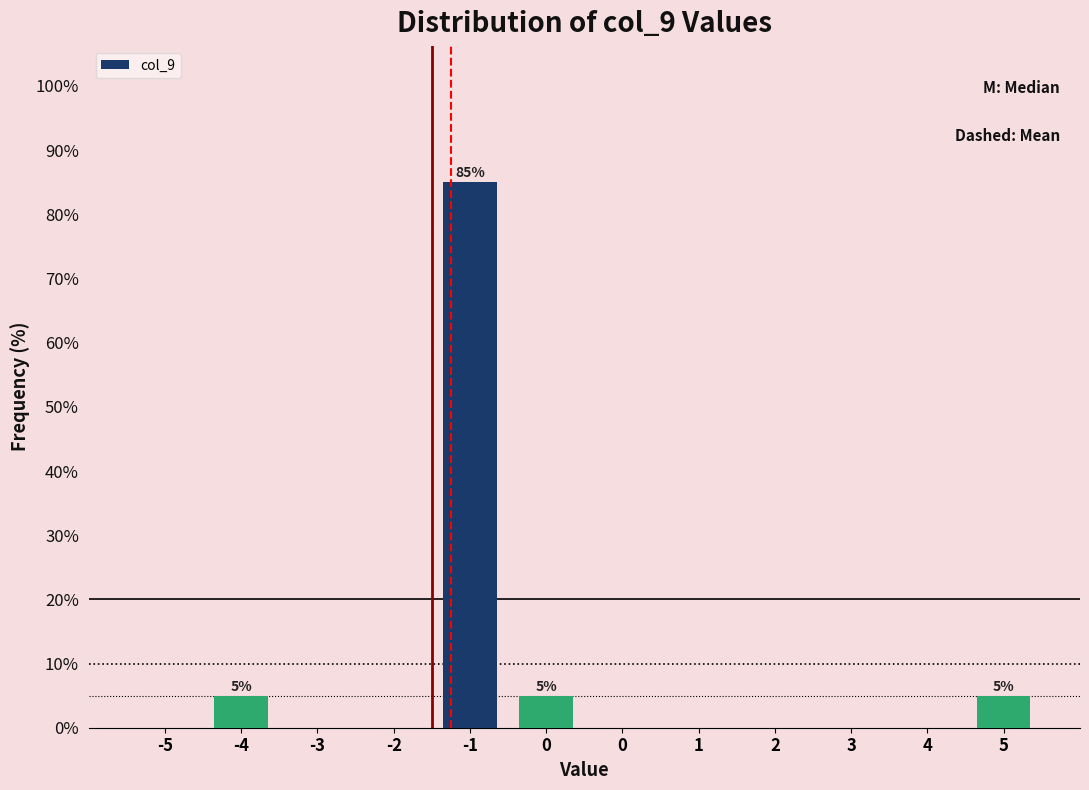

Are the bars horizontal?

No